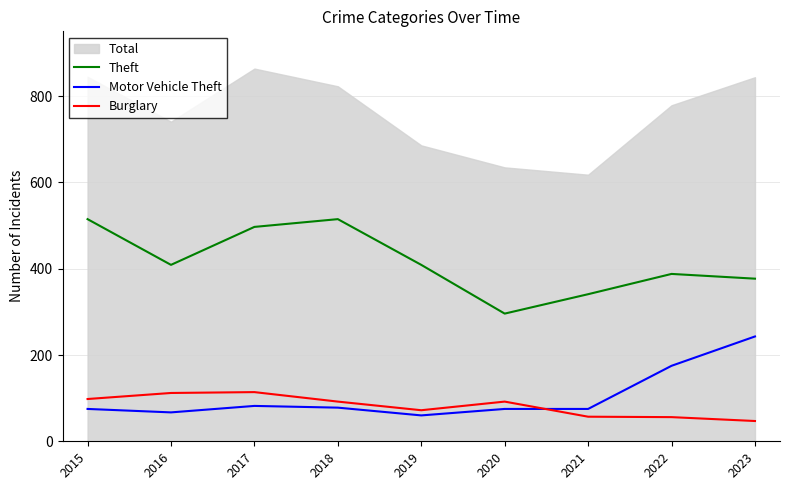

How many interior local peaks does the Motor Vehicle Theft series have?

1